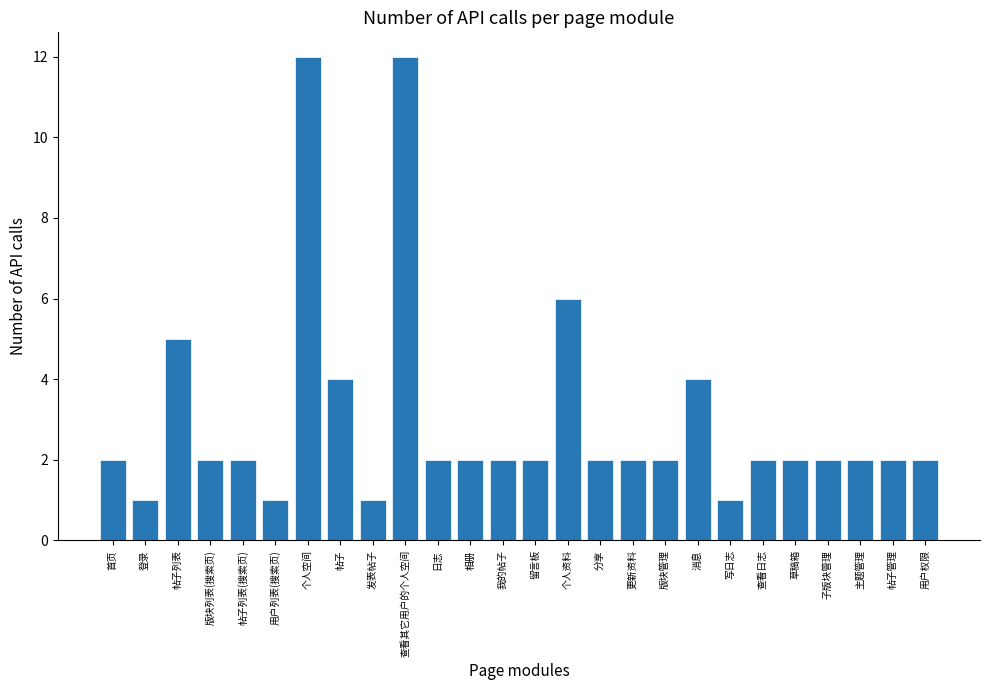

What is the ratio of the value at 分享 to the value at 首页?

1.0